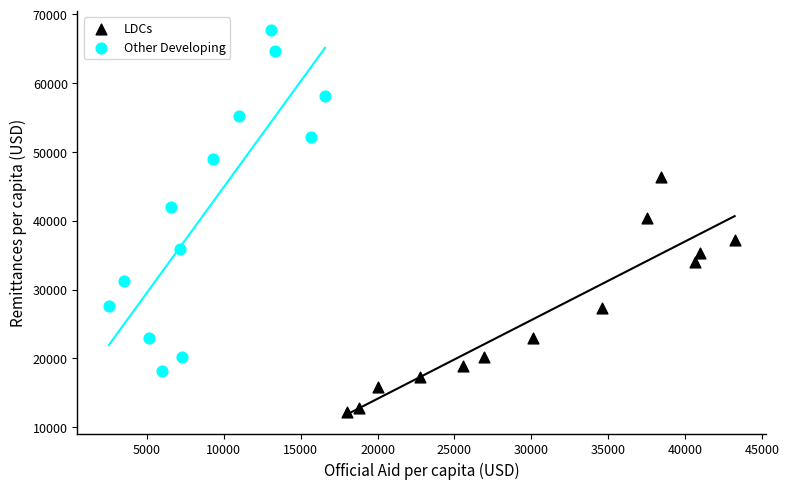

What are all the series names shown in the legend?

LDCs, Other Developing